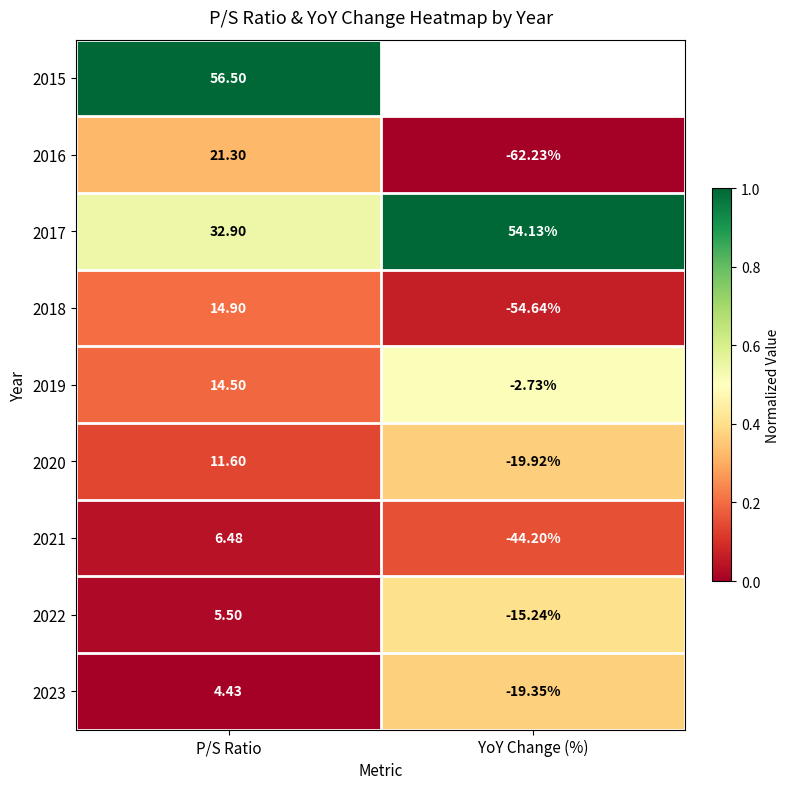

At which category is the sum across all series the highest?

P/S Ratio